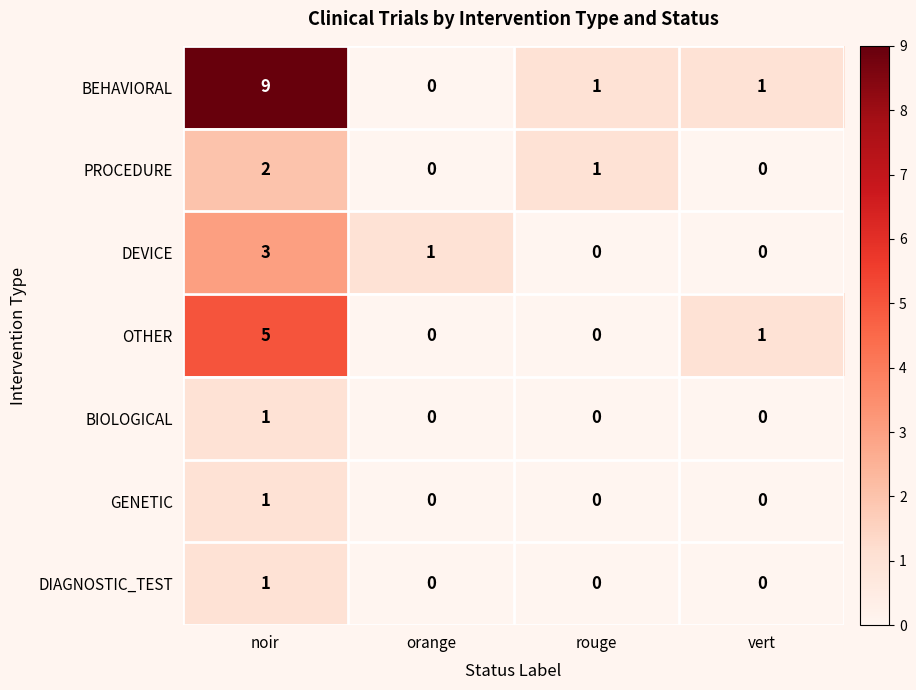

At how many categories does at least one series exceed 3?

1